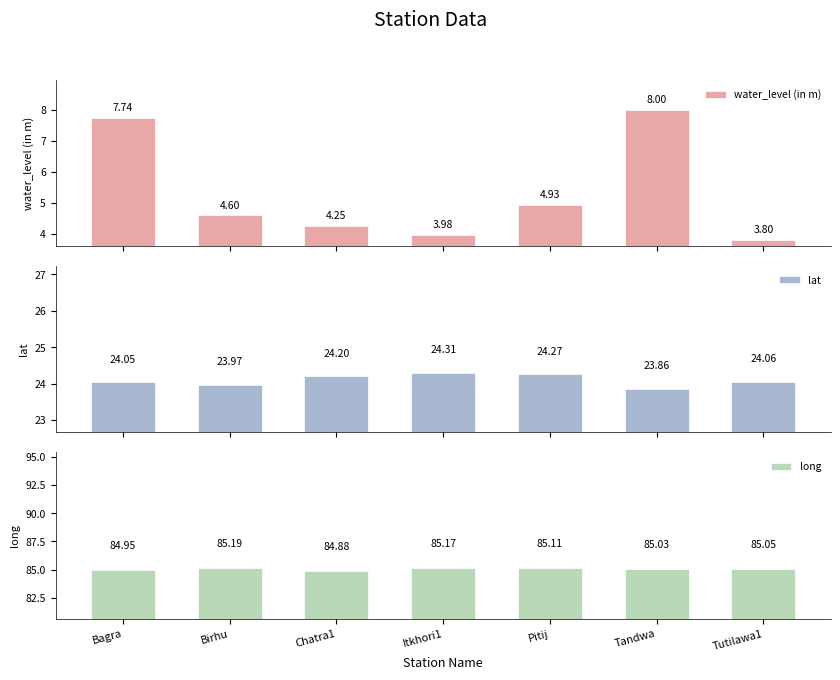

List the series in order of their overall mean, lowest first.

water_level (in m), lat, long